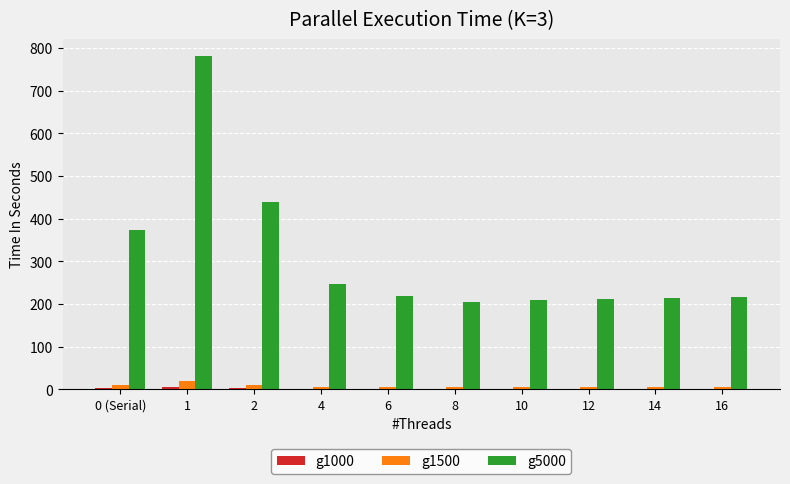

The value of g5000 at 4 is 426.5. True or false?

False